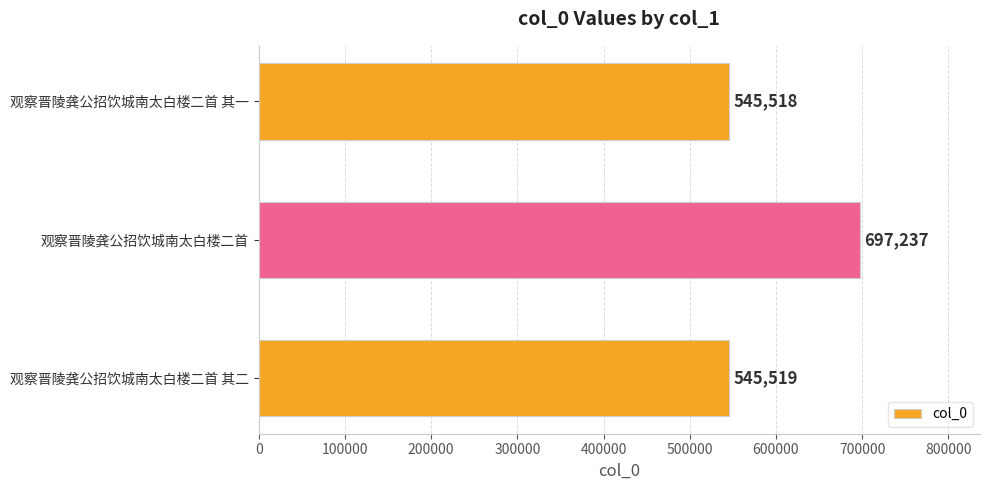

Rank the categories by value from highest to lowest.

观察晋陵龚公招饮城南太白楼二首, 观察晋陵龚公招饮城南太白楼二首 其二, 观察晋陵龚公招饮城南太白楼二首 其一